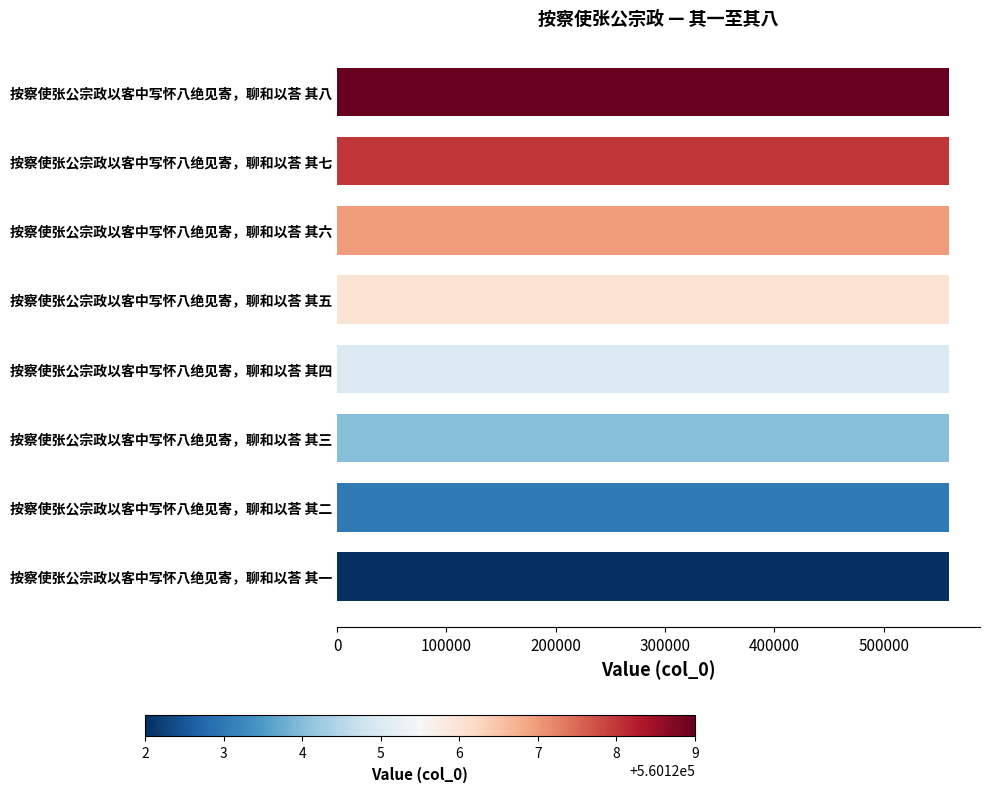

What is the sum of the values at 按察使张公宗政以客中写怀八绝见寄，聊和以荅 其六 and 按察使张公宗政以客中写怀八绝见寄，聊和以荅 其四?

1120252